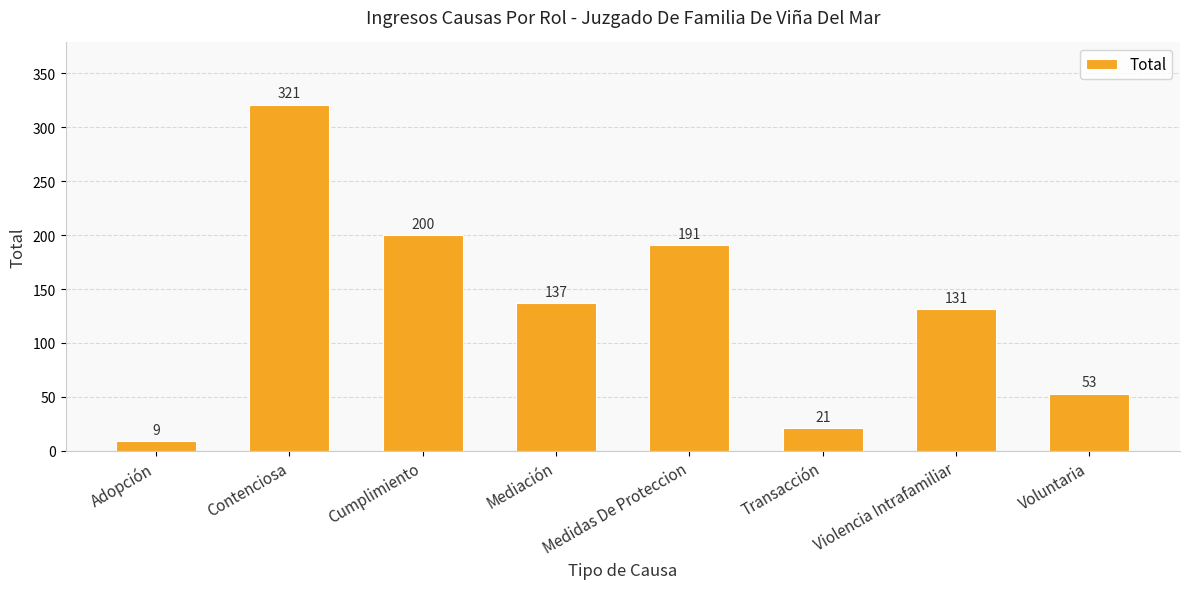

What is the difference between the second highest and minimum values?

191